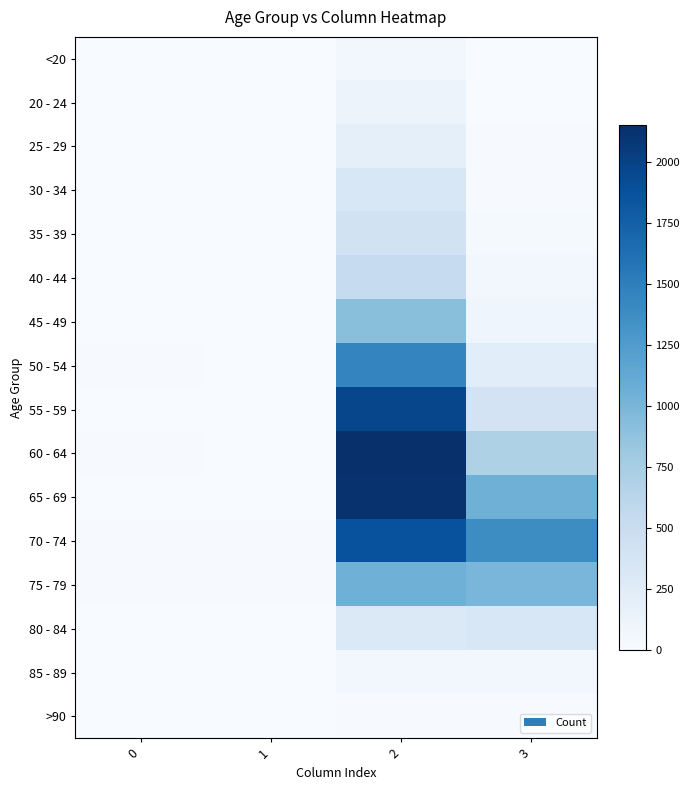

At which category is the sum across all series the highest?

2